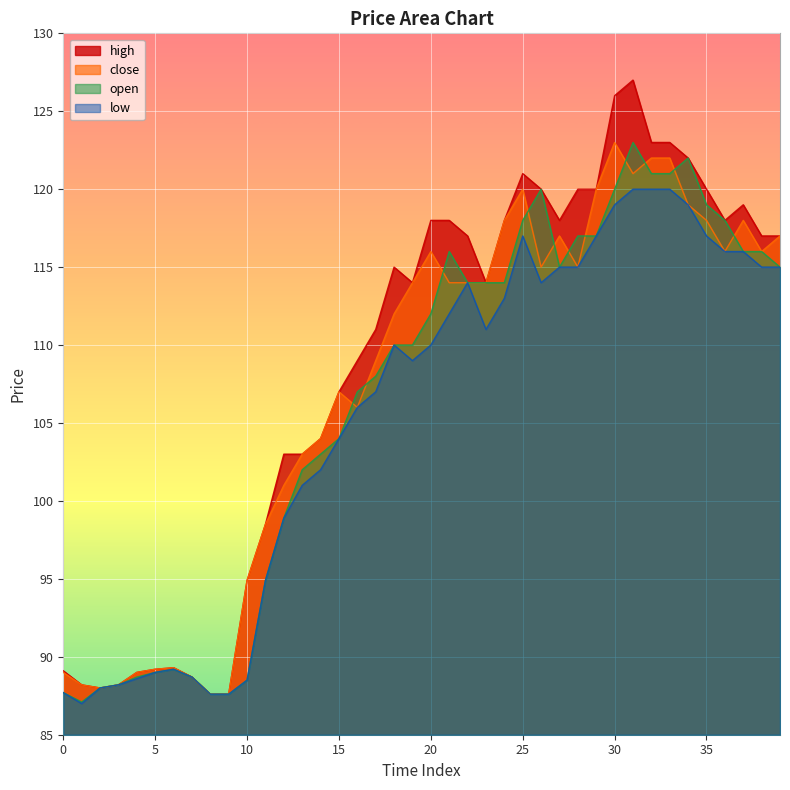

Which series has the widest spread of values?

high